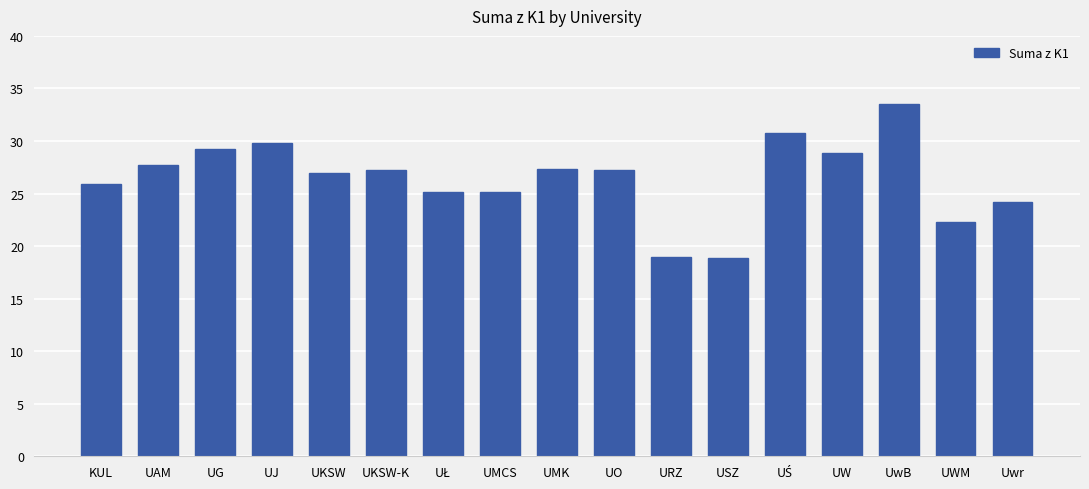

At which category does the chart reach its peak across all series?

UwB